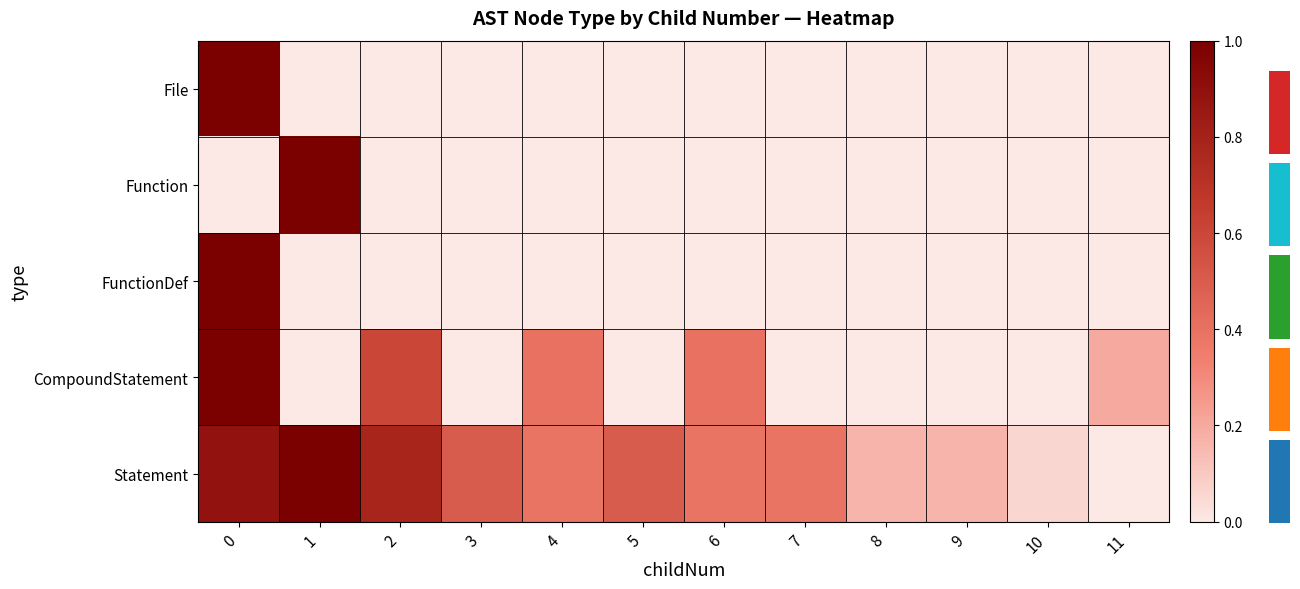

Rank the categories by Function value from lowest to highest.

0, 2, 3, 4, 5, 6, 7, 8, 9, 10, 11, 1